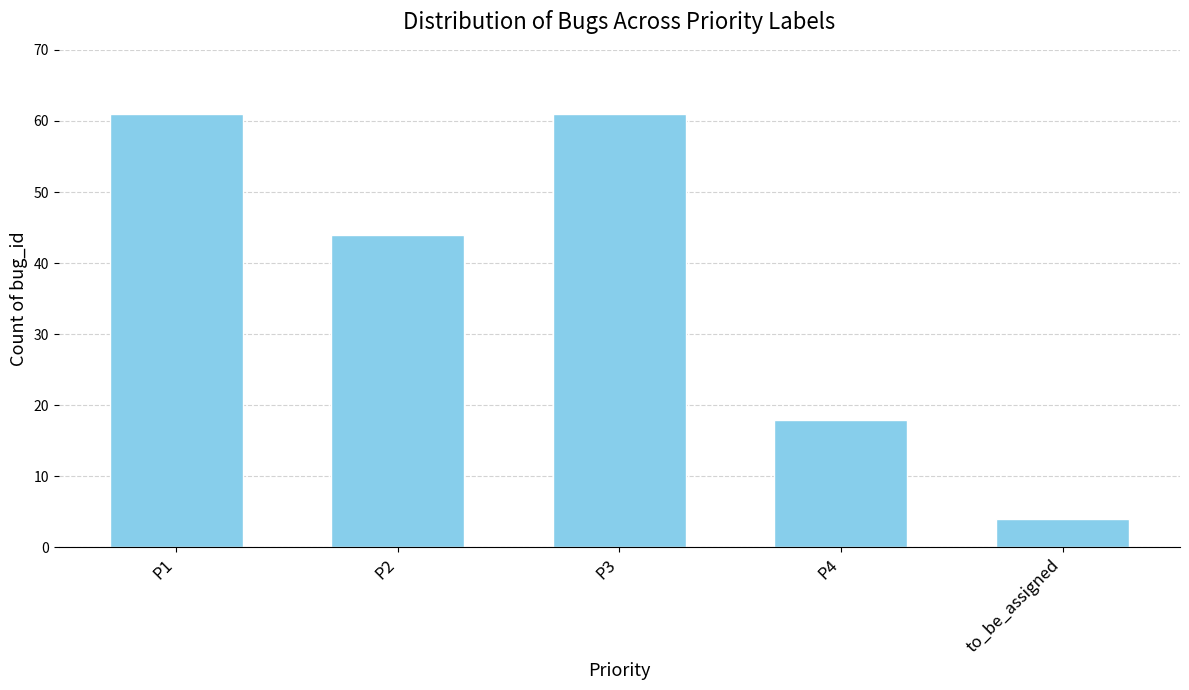

What is the value of the 4th bar from the left?

18